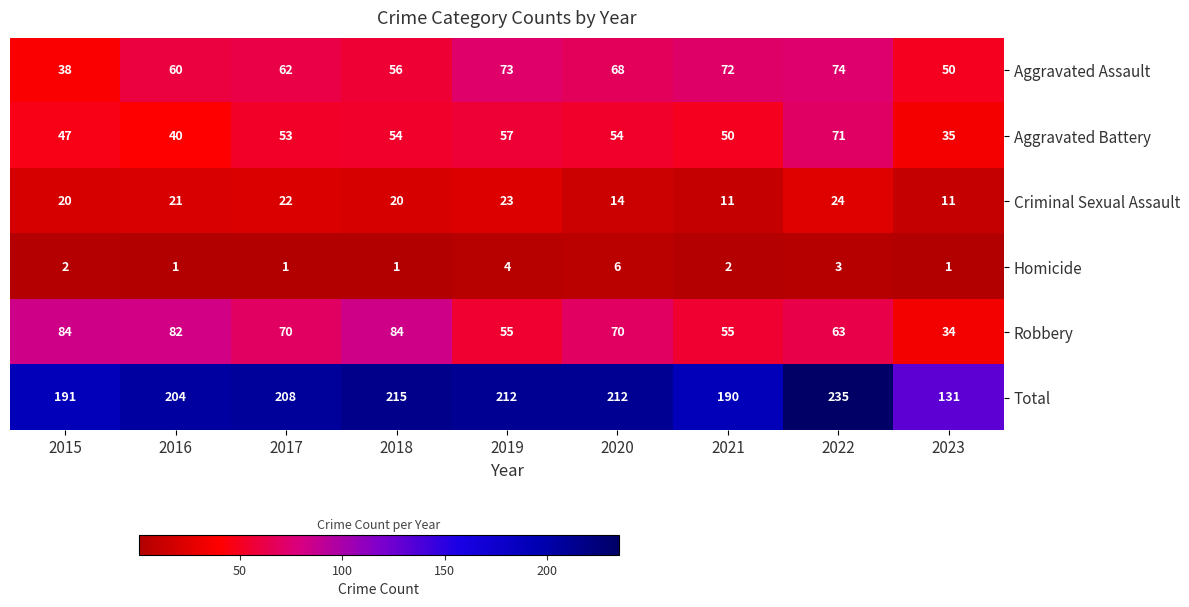

What is the maximum value shown in the chart?

235